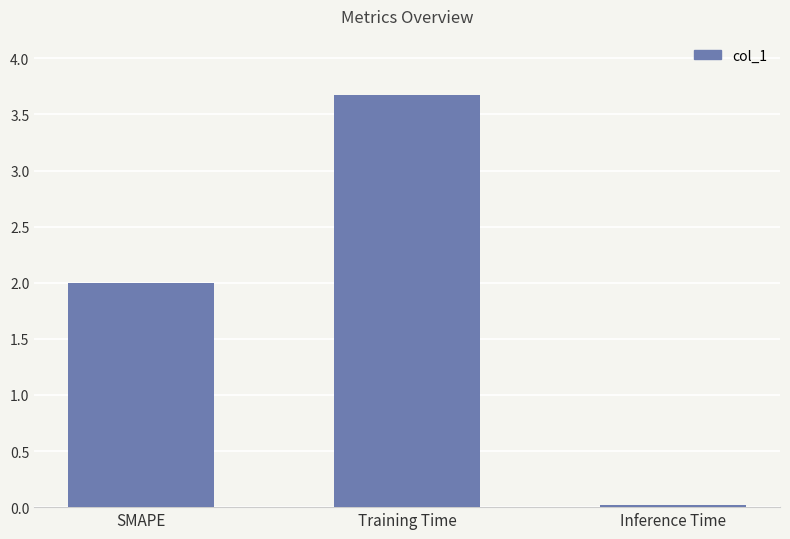

What is the label of the 2nd bar from the right?

Training Time